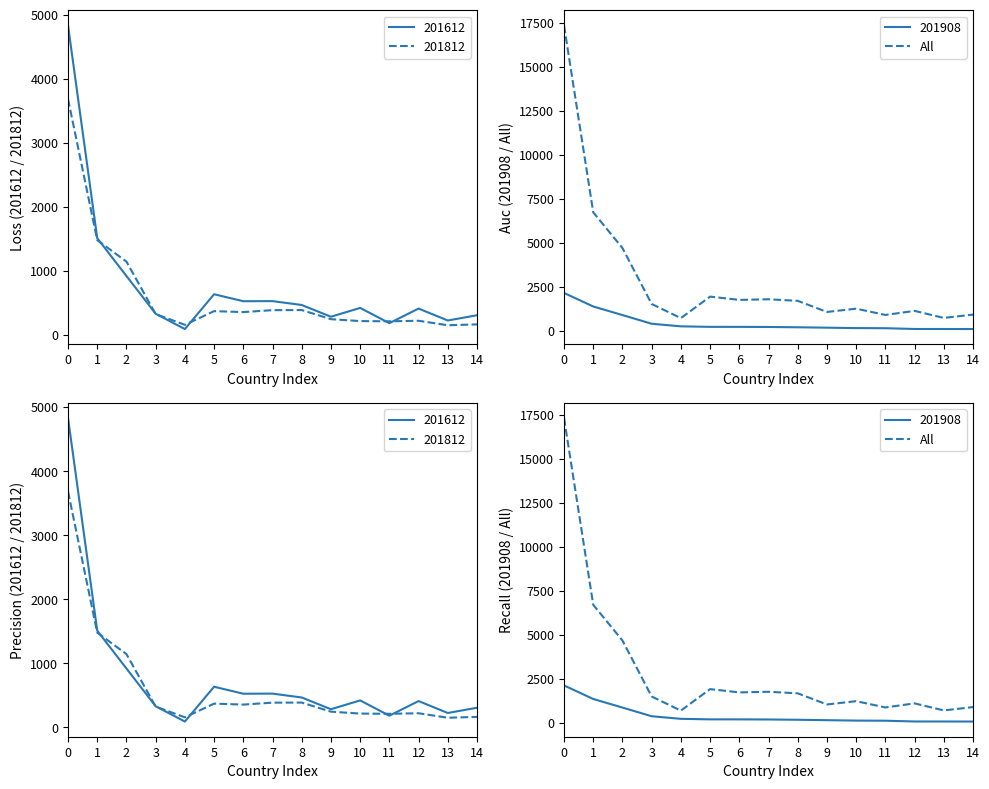

True or false: the data shows 892.7 at 11.

True